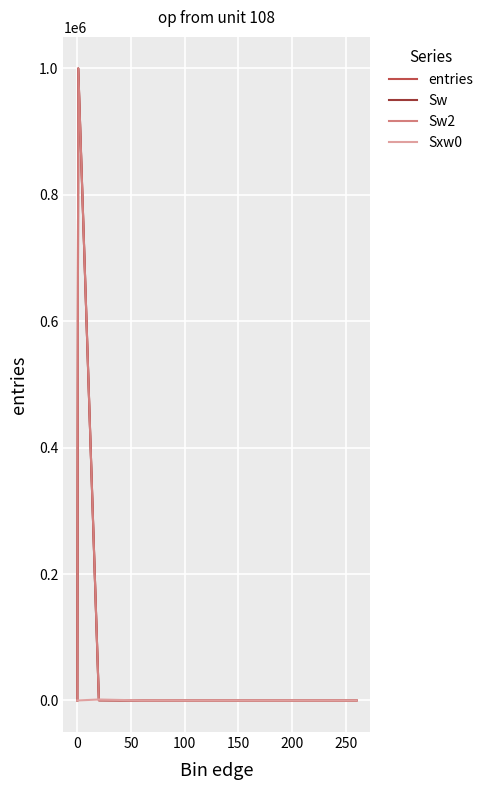

How many lines are shown in the chart?

4